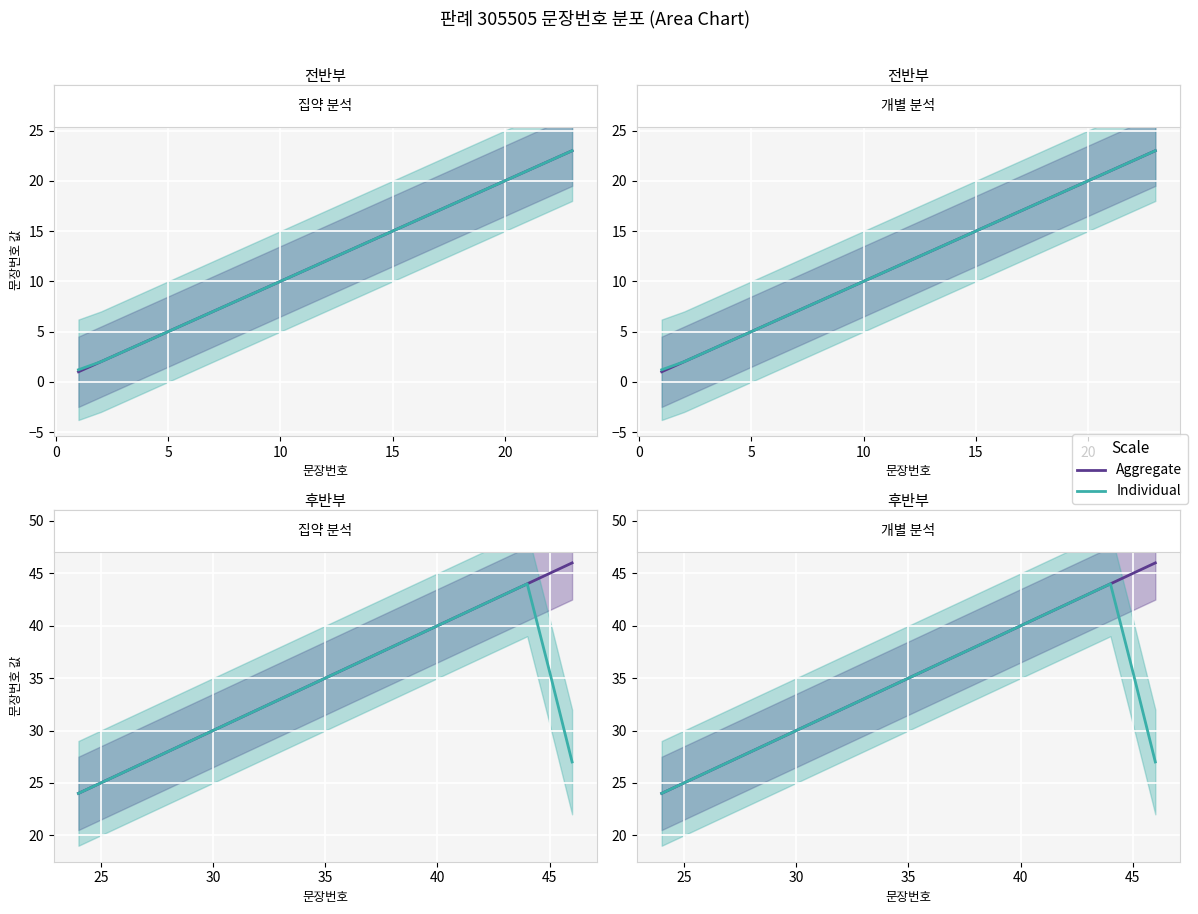

How many values in the Aggregate series exceed 35?

11